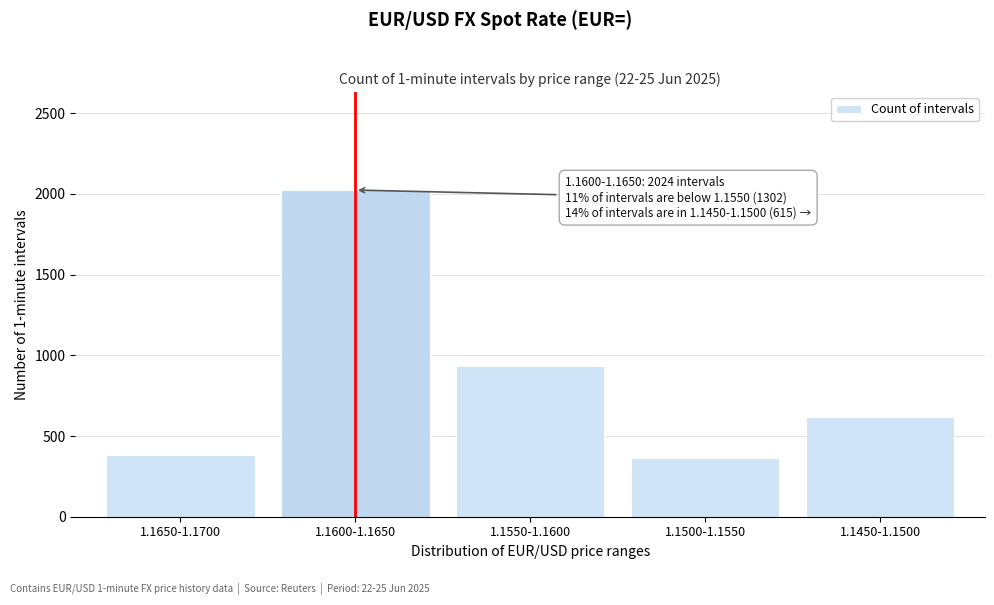

Reading left to right, list all the values displayed in this chart.

1.1650-1.1700=381	1.1600-1.1650=2024	1.1550-1.1600=936	1.1500-1.1550=366	1.1450-1.1500=615